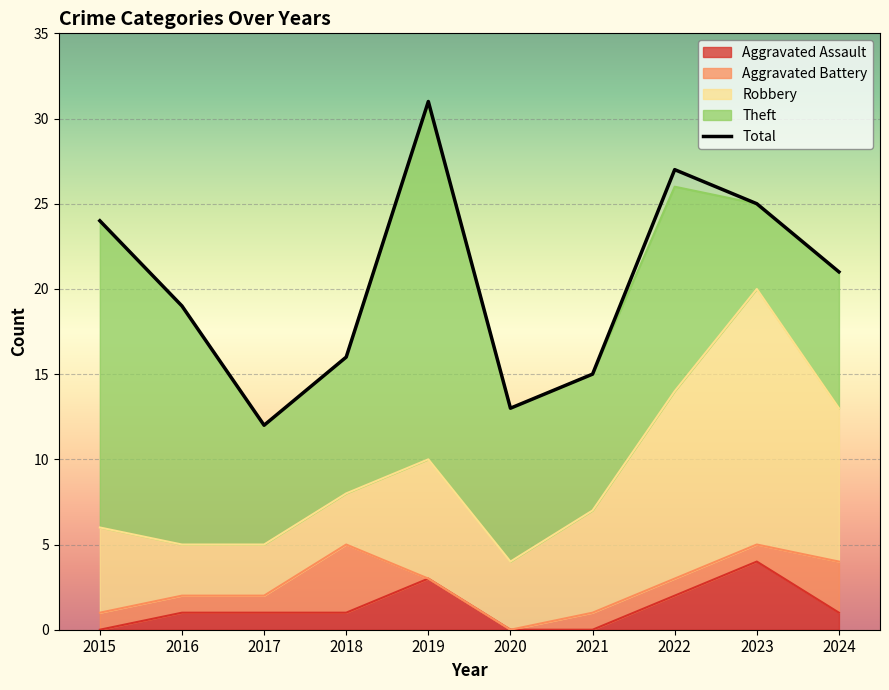

Which category has the highest value across all series?

2019